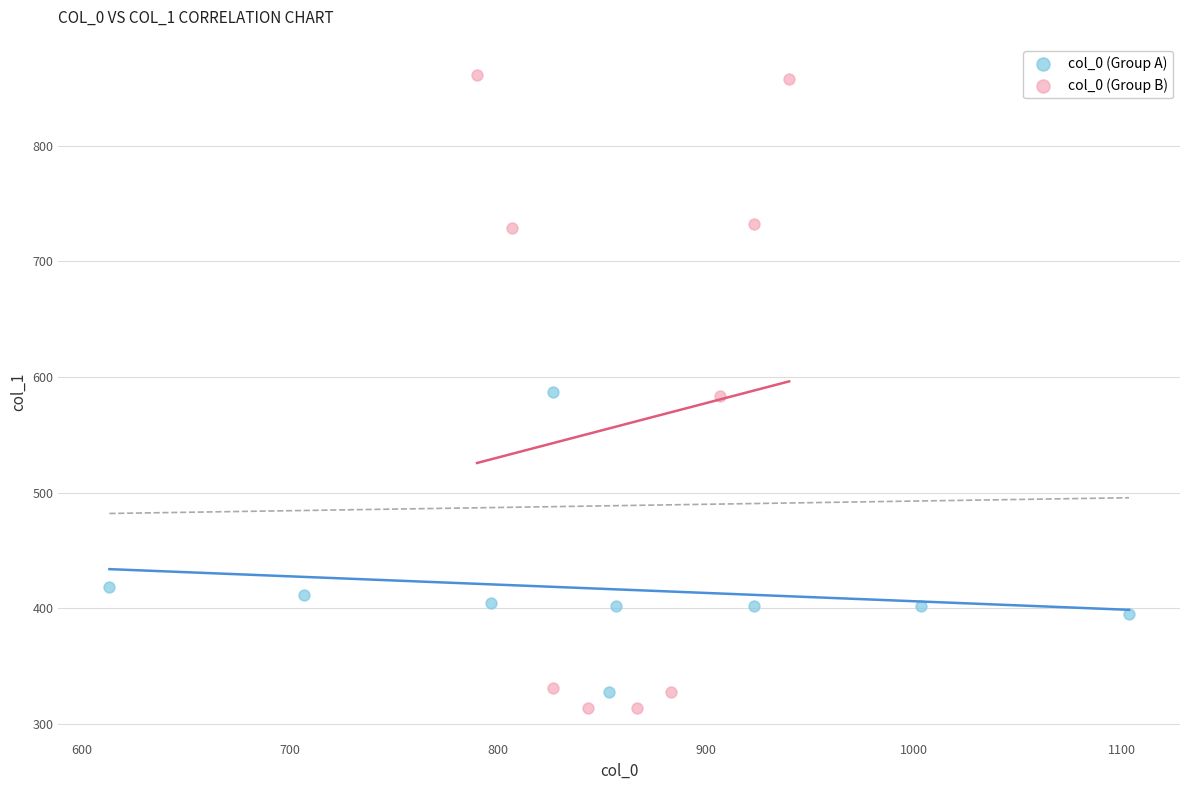

Which series has the largest Y range (max minus min)?

col_0 (Group B)